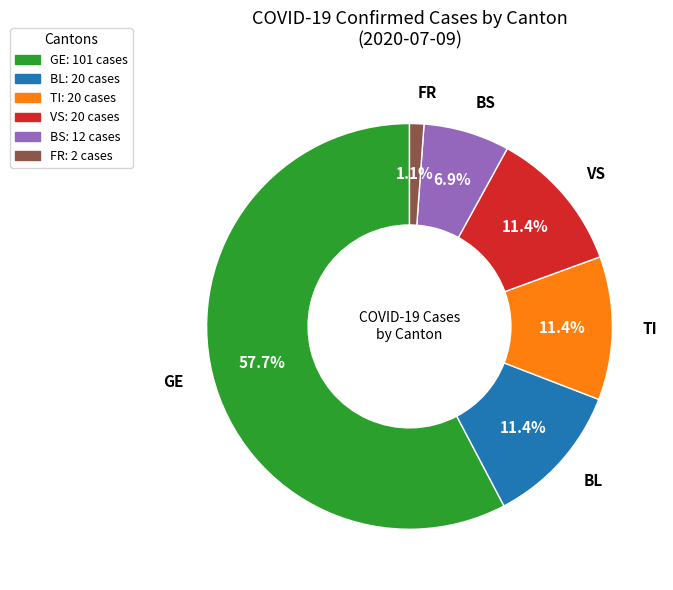

Count the number of slices in the pie.

6